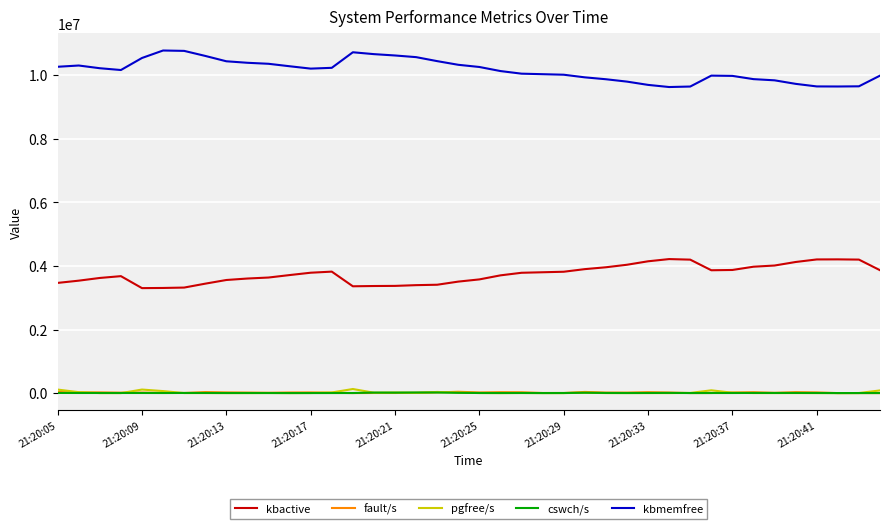

Which series has the largest total across all categories?

kbmemfree